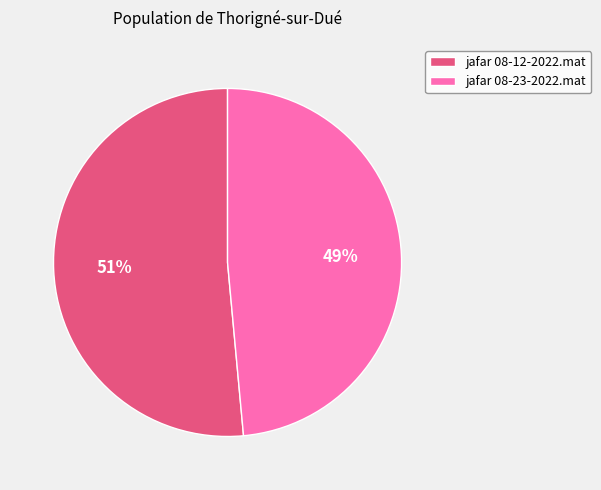

Which slice represents more than half of the pie?

jafar 08-12-2022.mat